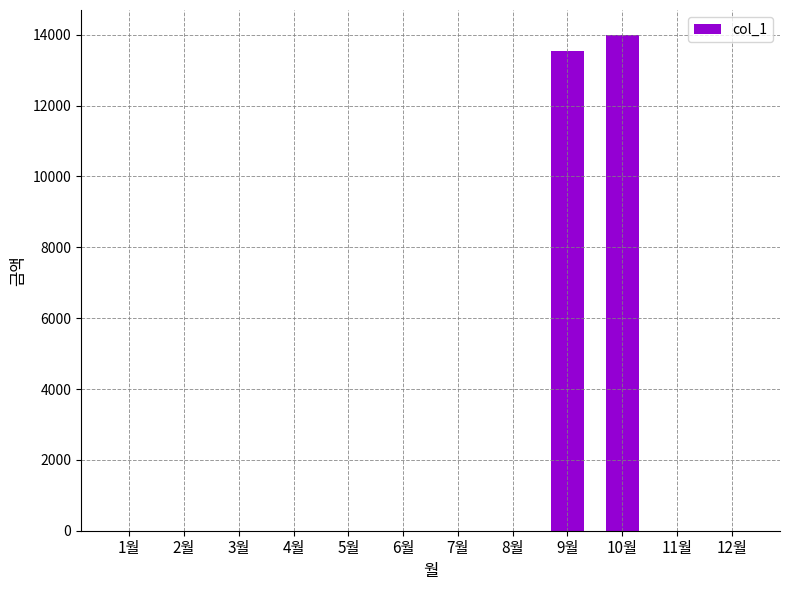

Reading left to right, list all the values displayed in this chart.

0	0	0	0	0	0	0	0	13550	14000	0	0